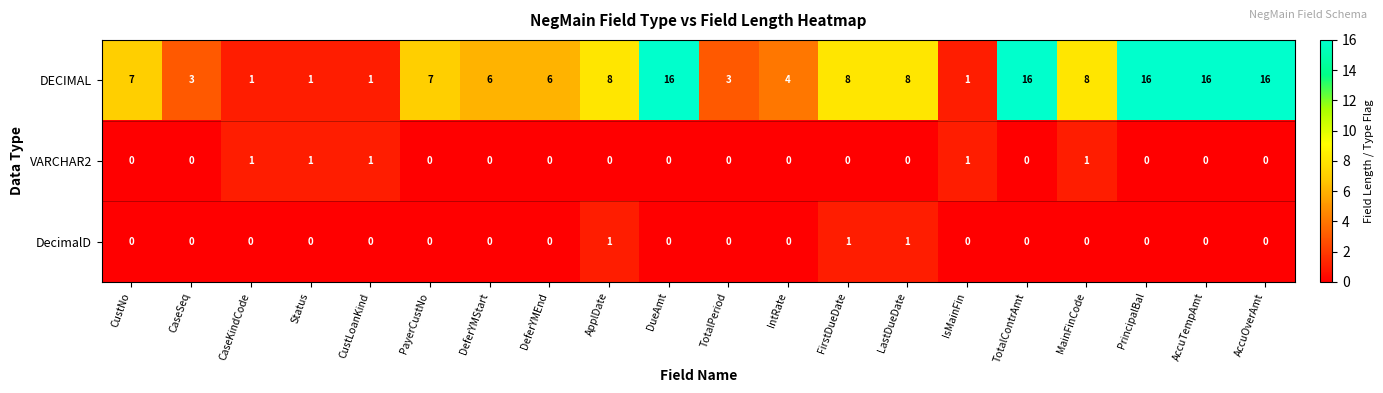

What is the sum of all VARCHAR2 values?

5